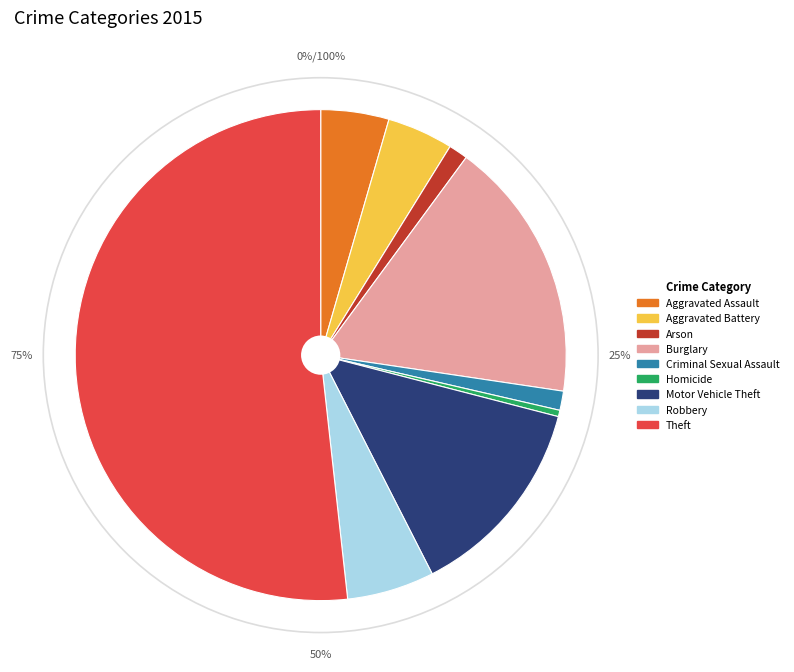

To the nearest percent, what percentage of the pie is Motor Vehicle Theft?

13%